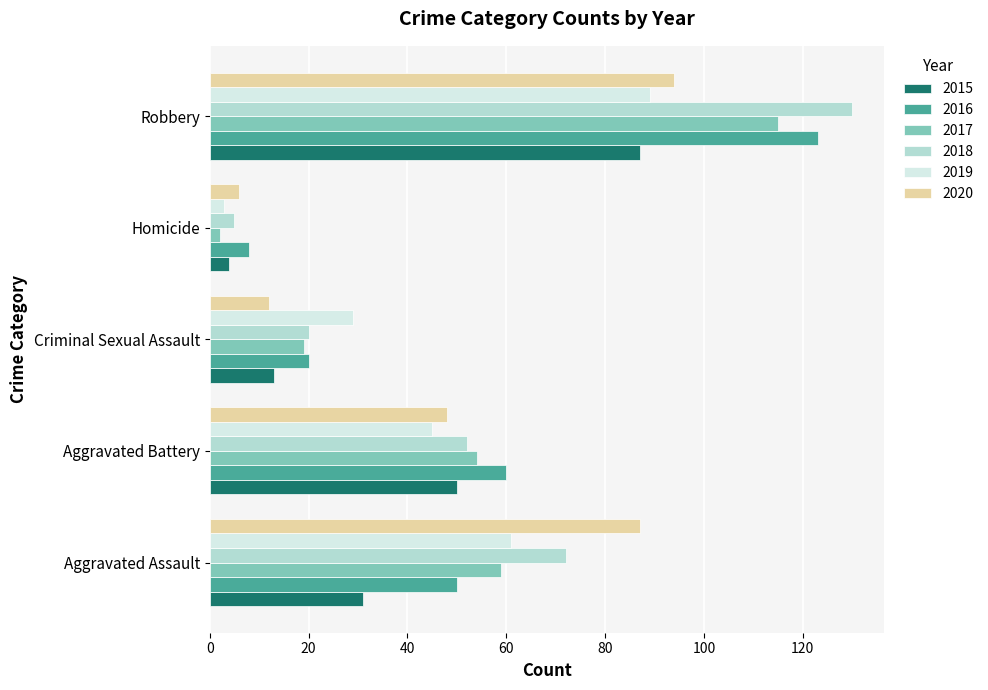

Rank the categories by 2020 value from lowest to highest.

Homicide, Criminal Sexual Assault, Aggravated Battery, Aggravated Assault, Robbery